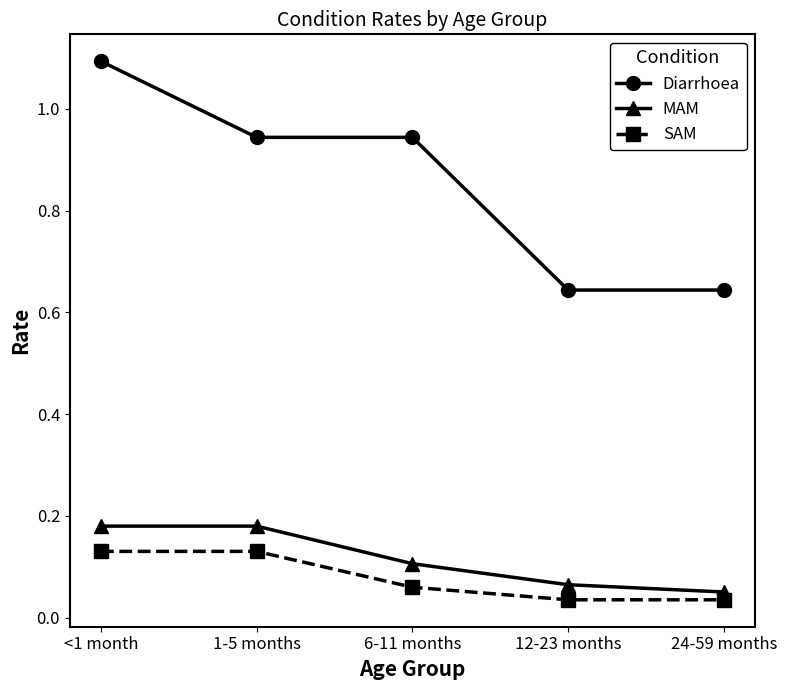

True or false: MAM and SAM cross at least once.

False